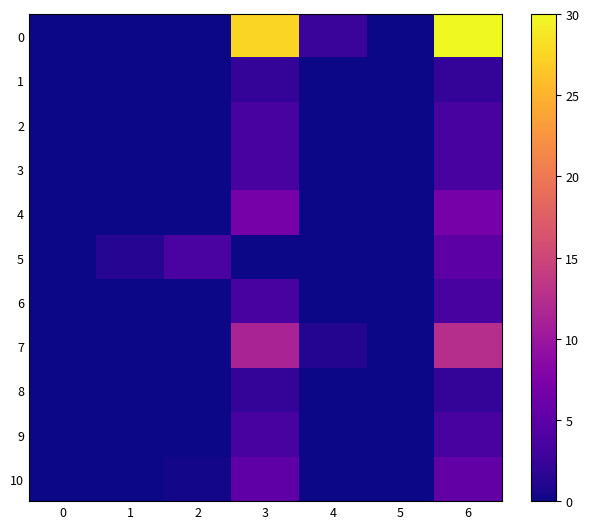

Reading left to right, extract all data points from this chart.

0: 0=0.0	1=0.0	2=0.0	3=27.5	4=2.5	5=0.0	6=30.0
1: 0=0.0	1=0.0	2=0.0	3=2.2	4=0.0	5=0.0	6=2.2
2: 0=0.0	1=0.0	2=0.0	3=3.5	4=0.0	5=0.0	6=3.5
3: 0=0.0	1=0.0	2=0.0	3=3.5	4=0.0	5=0.0	6=3.5
4: 0=0.0	1=0.0	2=0.0	3=7.0	4=0.0	5=0.0	6=7.0
5: 0=0.0	1=1.2	2=3.7	3=0.0	4=0.0	5=0.0	6=4.9
6: 0=0.0	1=0.0	2=0.0	3=3.5	4=0.0	5=0.0	6=3.5
7: 0=0.0	1=0.0	2=0.0	3=11.3	4=1.1	5=0.0	6=12.5
8: 0=0.0	1=0.0	2=0.0	3=2.2	4=0.0	5=0.0	6=2.2
9: 0=0.0	1=0.0	2=0.0	3=3.5	4=0.0	5=0.0	6=3.5
10: 0=0.0	1=0.0	2=0.2	3=5.2	4=0.0	5=0.0	6=5.5